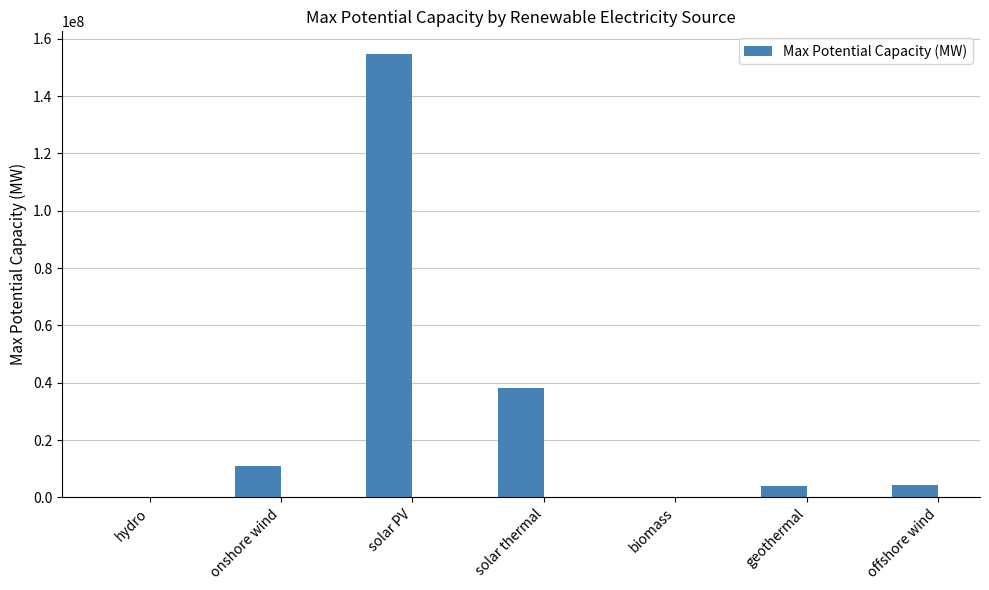

Approximately how many times larger is the value at onshore wind compared to offshore wind?

2.6